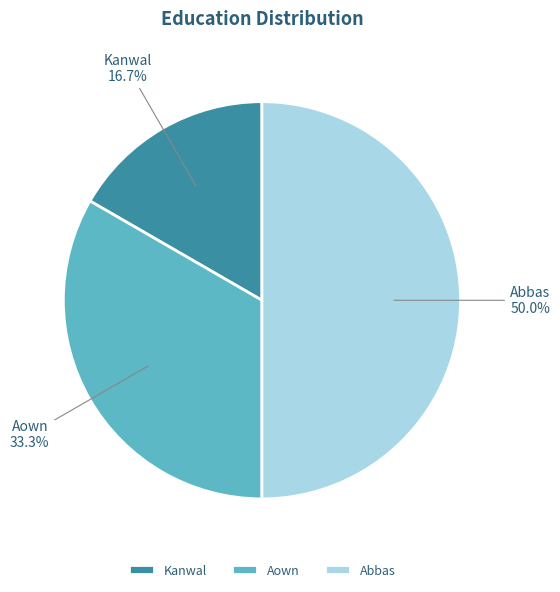

What percentage is the Abbas slice, to the nearest percent?

50%